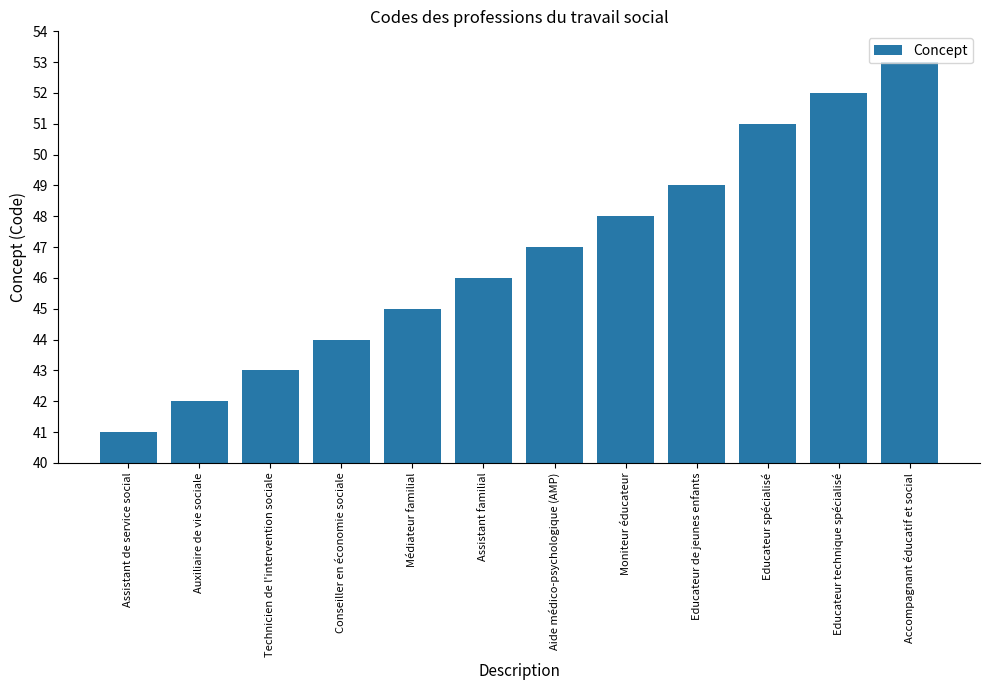

Count the number of categories in the chart.

12